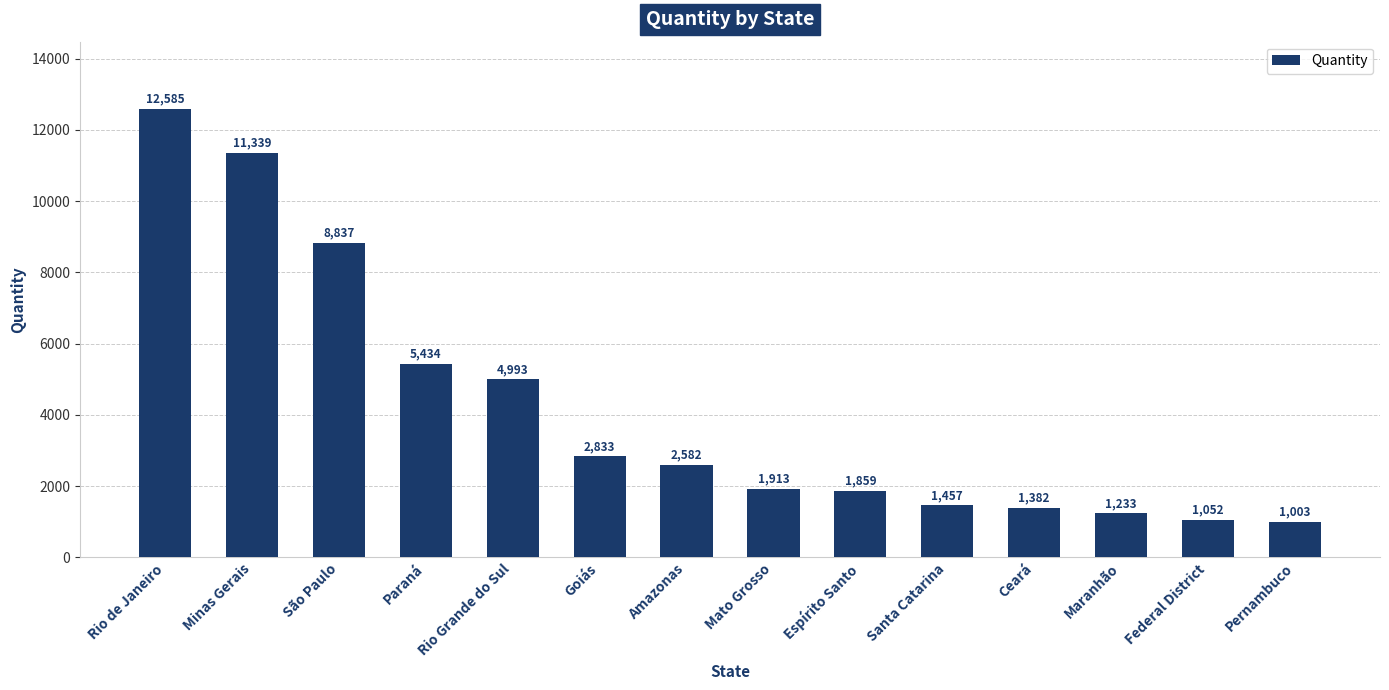

Rank the categories by value from highest to lowest.

Rio de Janeiro, Minas Gerais, São Paulo, Paraná, Rio Grande do Sul, Goiás, Amazonas, Mato Grosso, Espírito Santo, Santa Catarina, Ceará, Maranhão, Federal District, Pernambuco